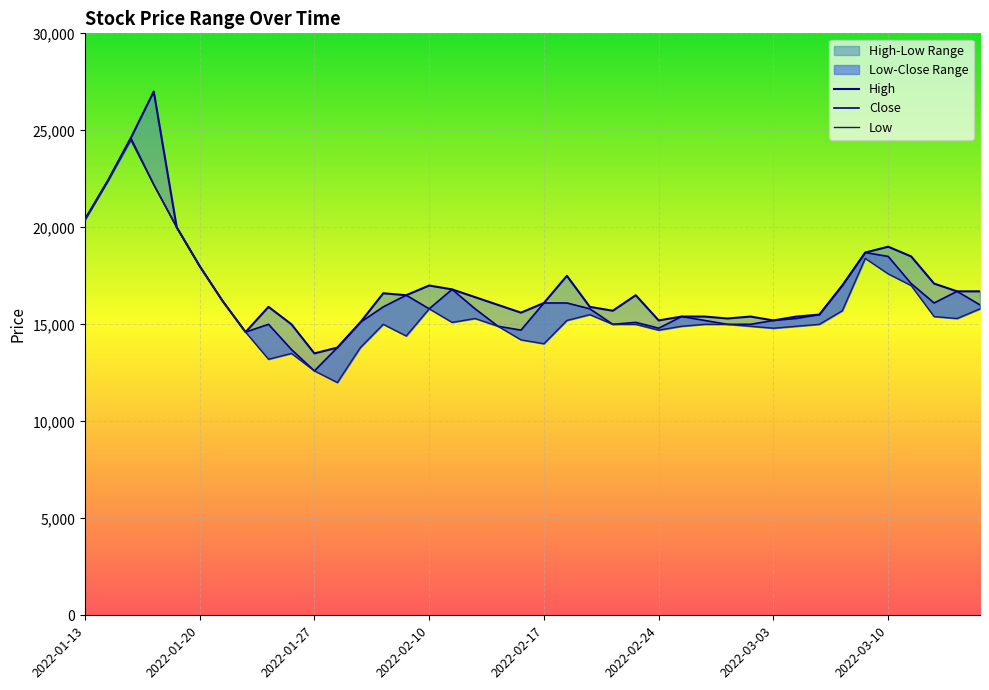

Which series has the largest total across all categories?

High